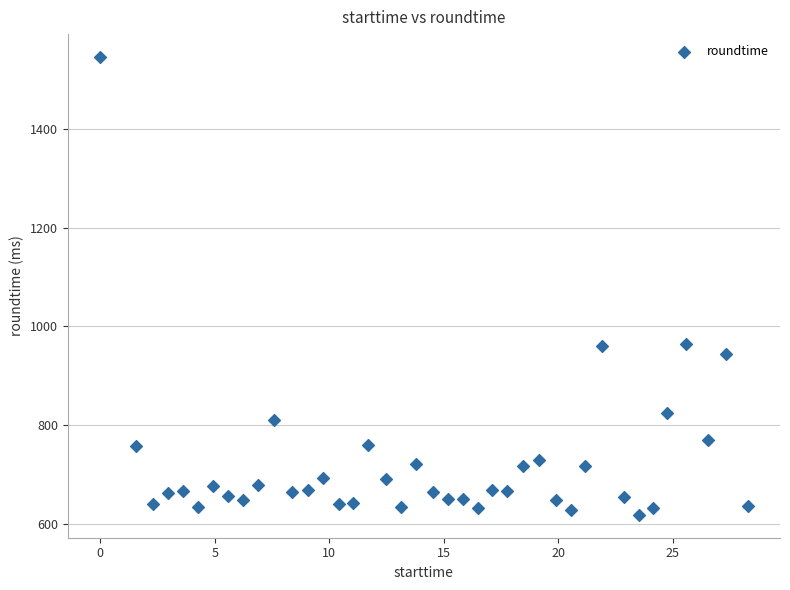

What is the range of Y values (max minus min)?

928